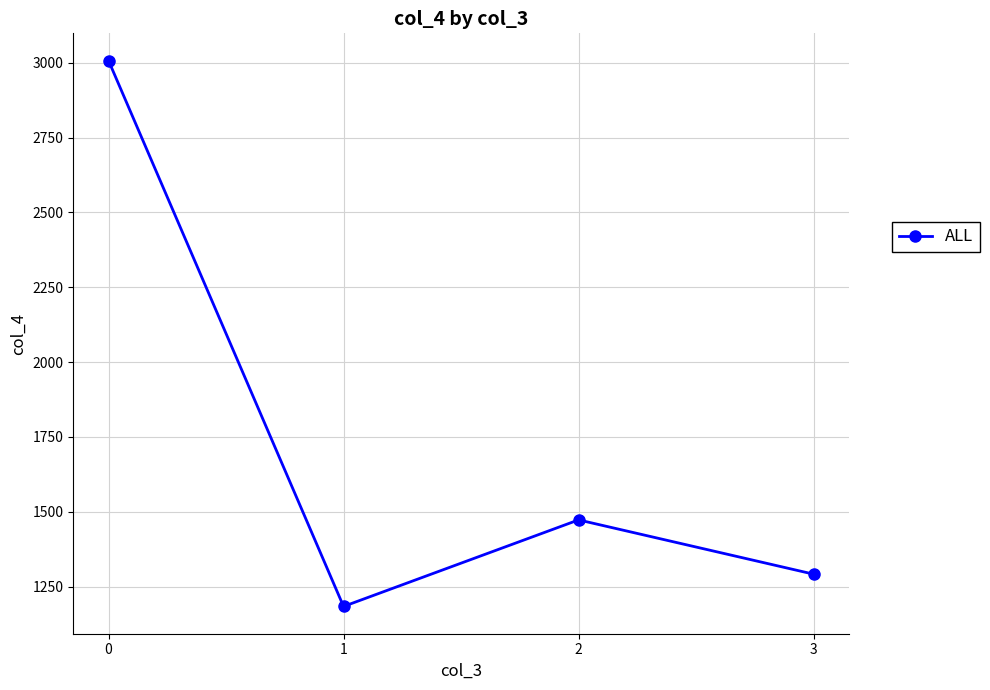

What is the minimum value shown in the chart?

1183.6